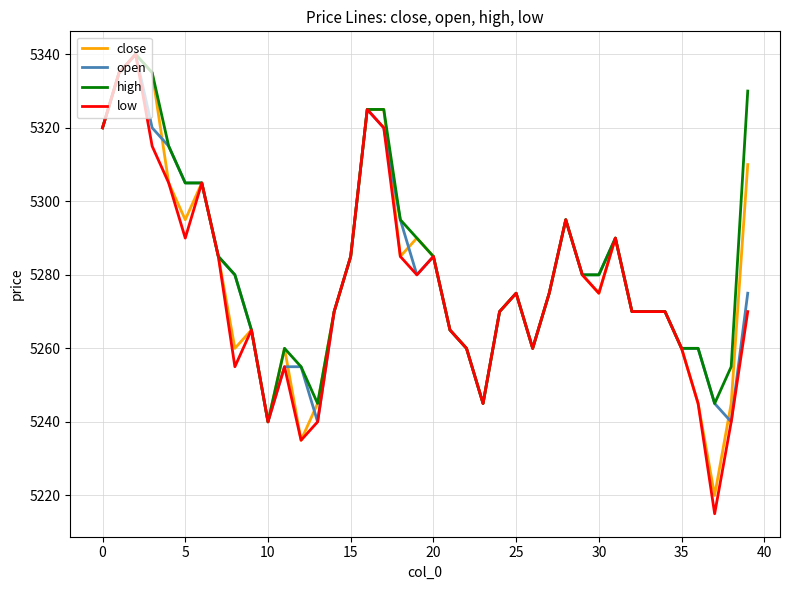

How many lines are shown in the chart?

4